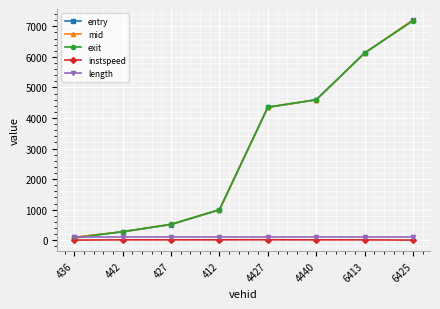

Does the chart display data point markers on the line(s)?

Yes